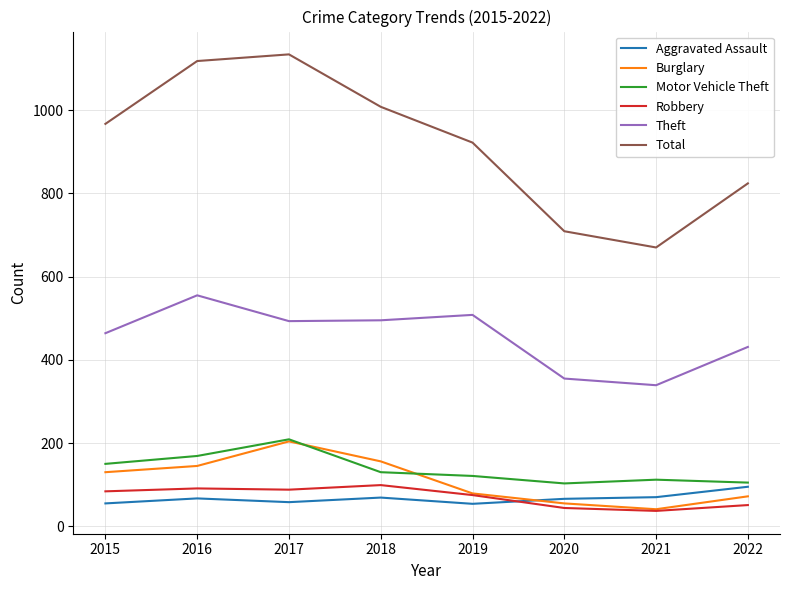

What is the minimum value shown in the chart?

37